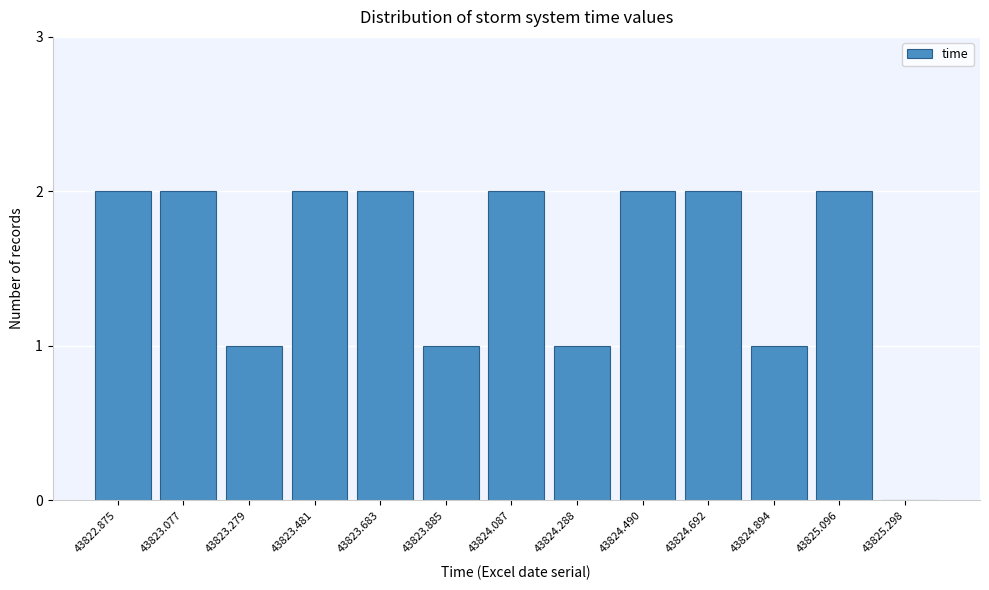

Reading left to right, what are all the values shown in this chart?

43822.875=2	43823.077=2	43823.279=1	43823.481=2	43823.683=2	43823.885=1	43824.087=2	43824.288=1	43824.490=2	43824.692=2	43824.894=1	43825.096=2	43825.298=0